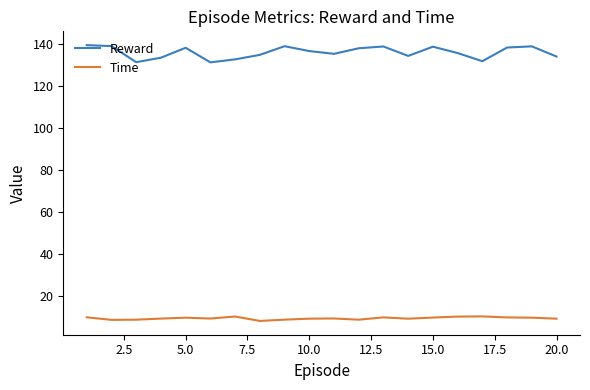

What is the difference between the maximum and minimum values in the Reward series?

8.2